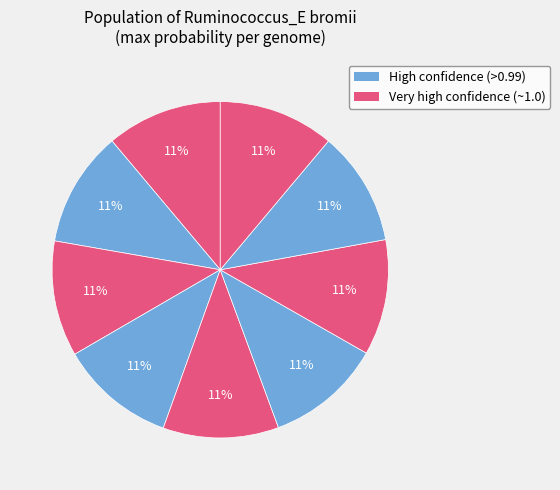

Count the number of slices in the pie.

9